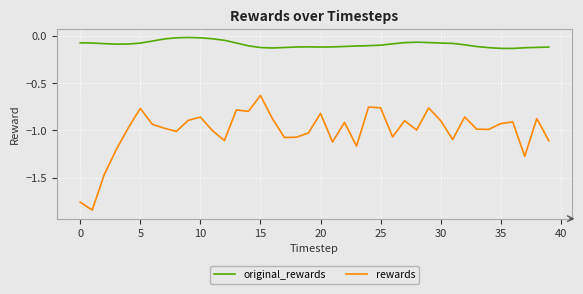

List the series in order of their peak value, highest first.

original_rewards, rewards